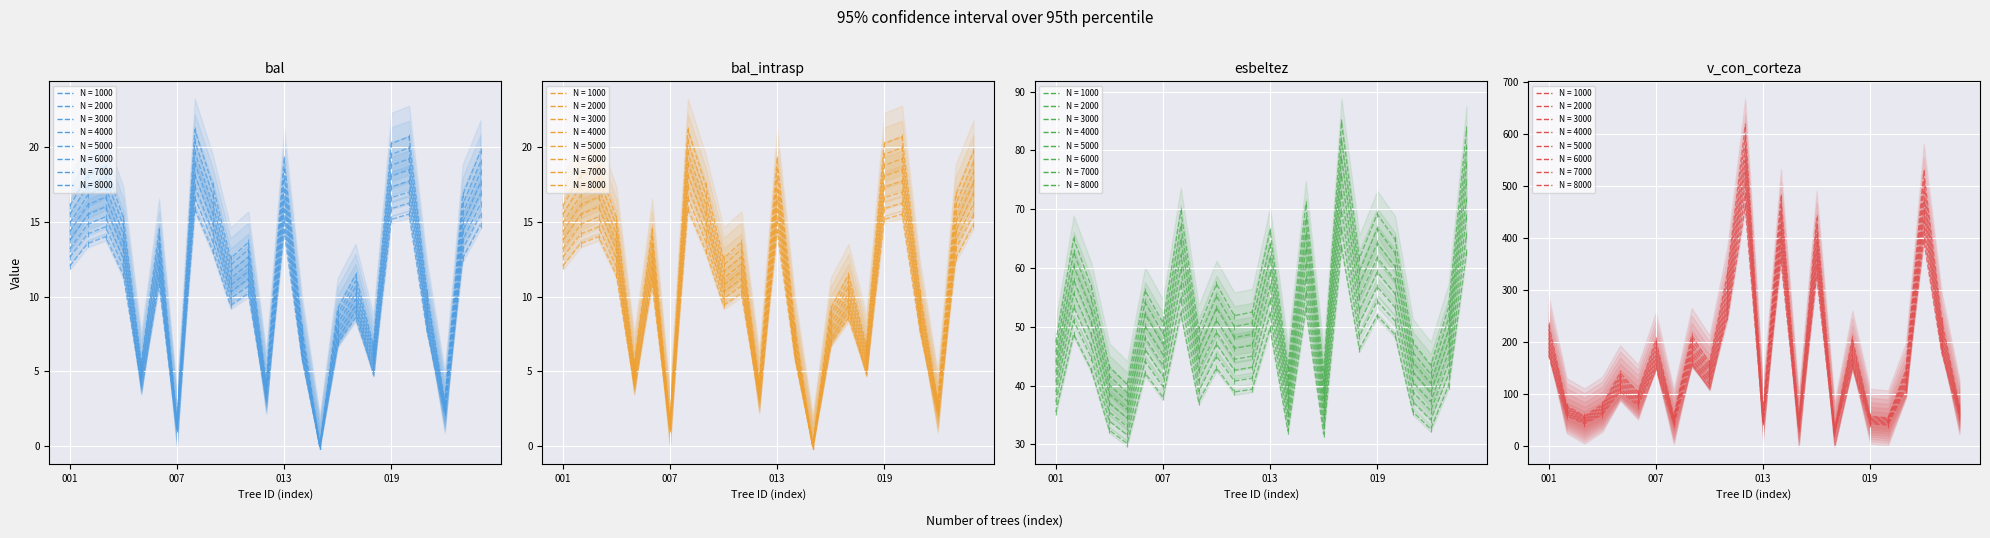

How many interior local valleys does the v_con_corteza series have?

8